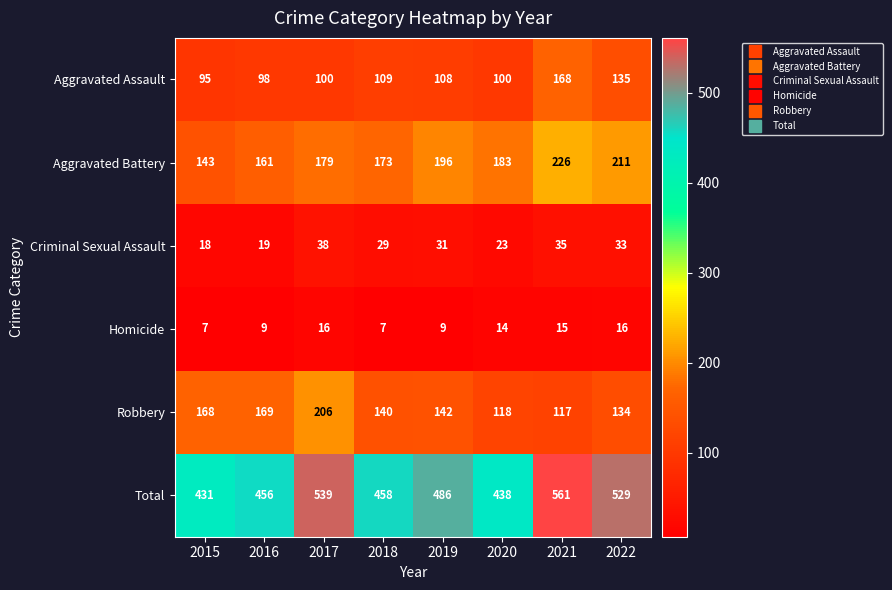

Rank the series by their maximum value, from highest to lowest.

Total, Aggravated Battery, Robbery, Aggravated Assault, Criminal Sexual Assault, Homicide